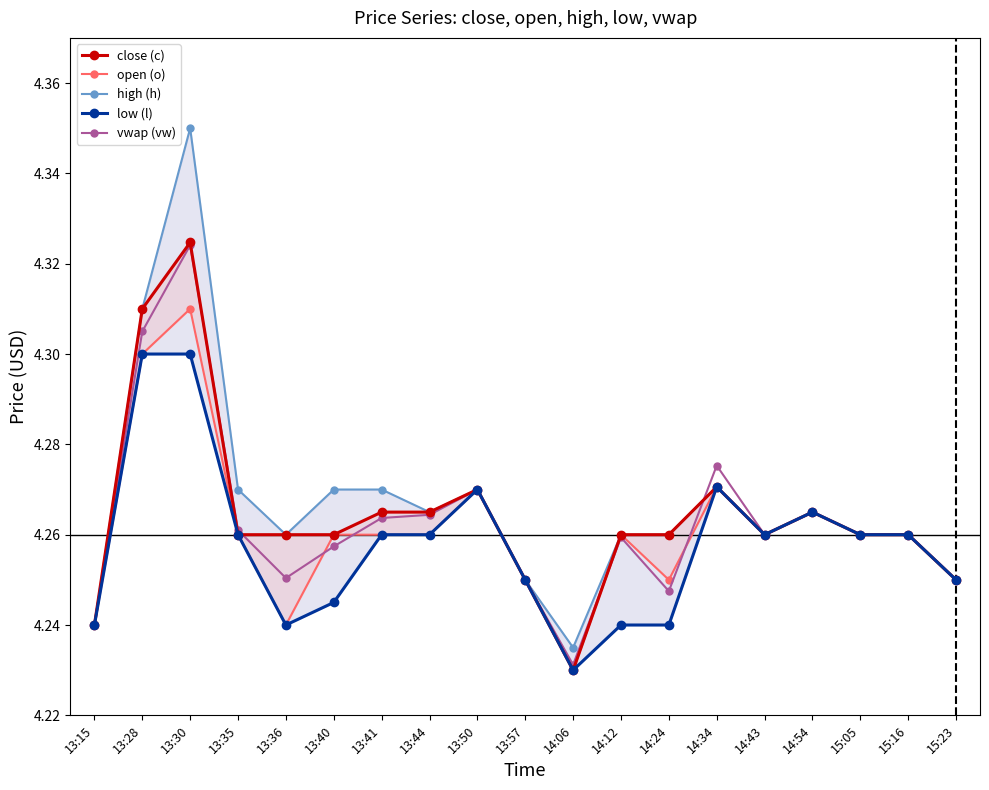

Reading right to left, what are all the values shown in this chart?

close (c): 4.2	4.3	4.3	4.3	4.3	4.3	4.3	4.3	4.2	4.2	4.3	4.3	4.3	4.3	4.3	4.3	4.3	4.3	4.2
open (o): 4.2	4.3	4.3	4.3	4.3	4.3	4.2	4.3	4.2	4.2	4.3	4.3	4.3	4.3	4.2	4.3	4.3	4.3	4.2
high (h): 4.2	4.3	4.3	4.3	4.3	4.3	4.3	4.3	4.2	4.2	4.3	4.3	4.3	4.3	4.3	4.3	4.3	4.3	4.2
low (l): 4.2	4.3	4.3	4.3	4.3	4.3	4.2	4.2	4.2	4.2	4.3	4.3	4.3	4.2	4.2	4.3	4.3	4.3	4.2
vwap (vw): 4.2	4.3	4.3	4.3	4.3	4.3	4.2	4.3	4.2	4.2	4.3	4.3	4.3	4.3	4.3	4.3	4.3	4.3	4.2